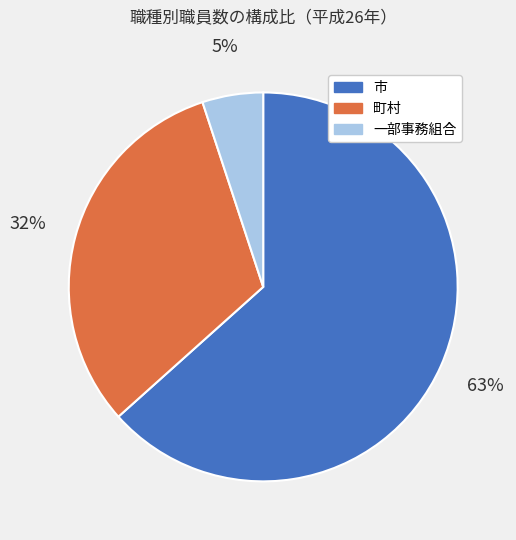

True or false: 町村 accounts for 21% of the total.

False